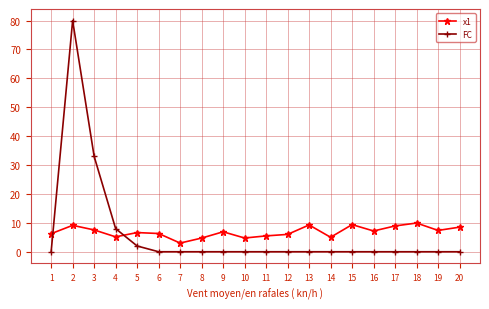

What are all the series names shown in the legend?

x1, FC